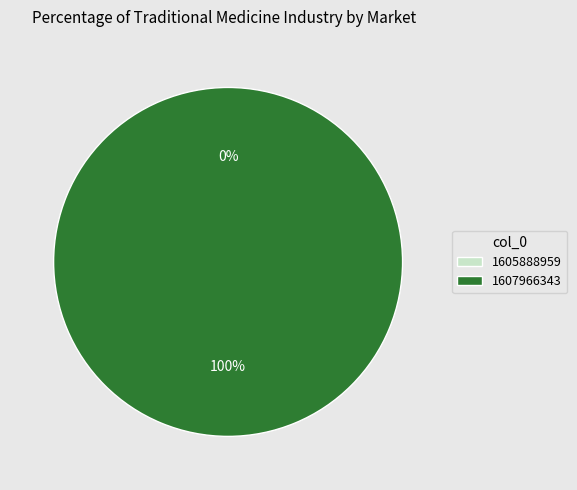

How many slices are in this pie chart?

2